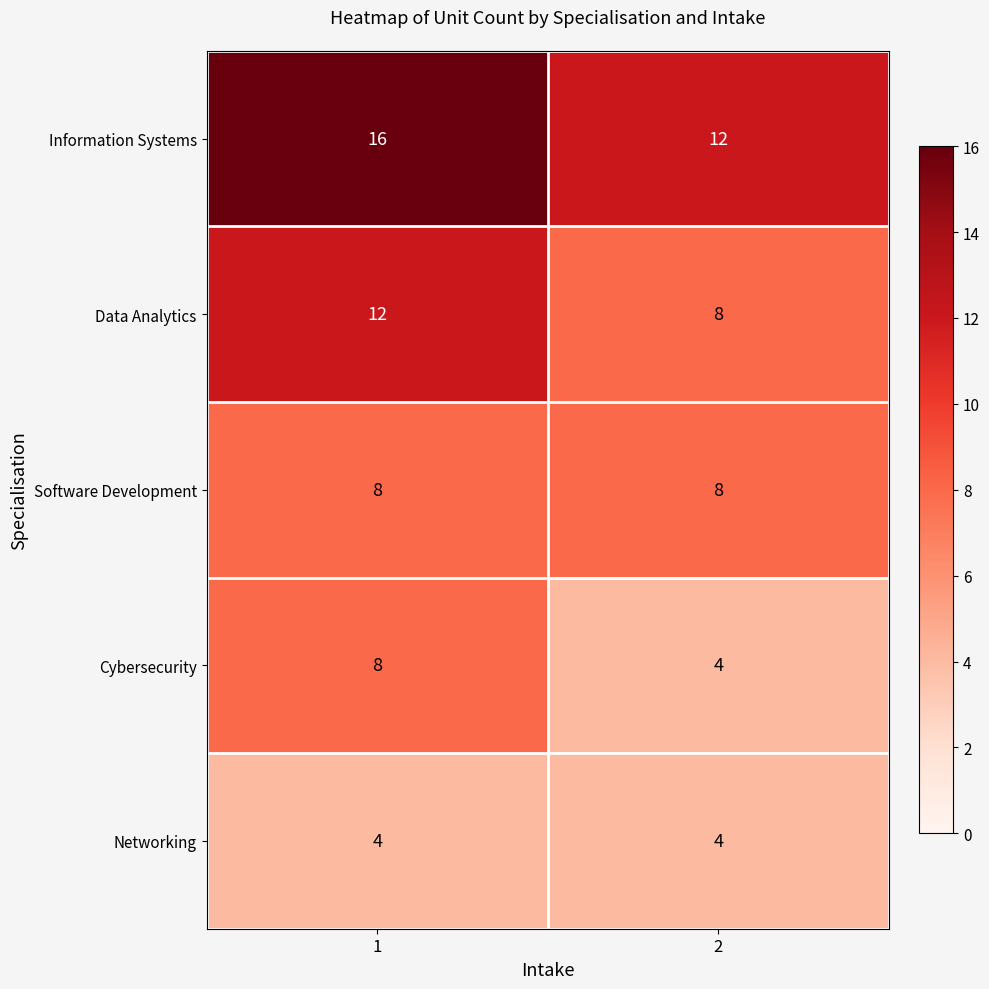

Read the Networking value at 2.

4